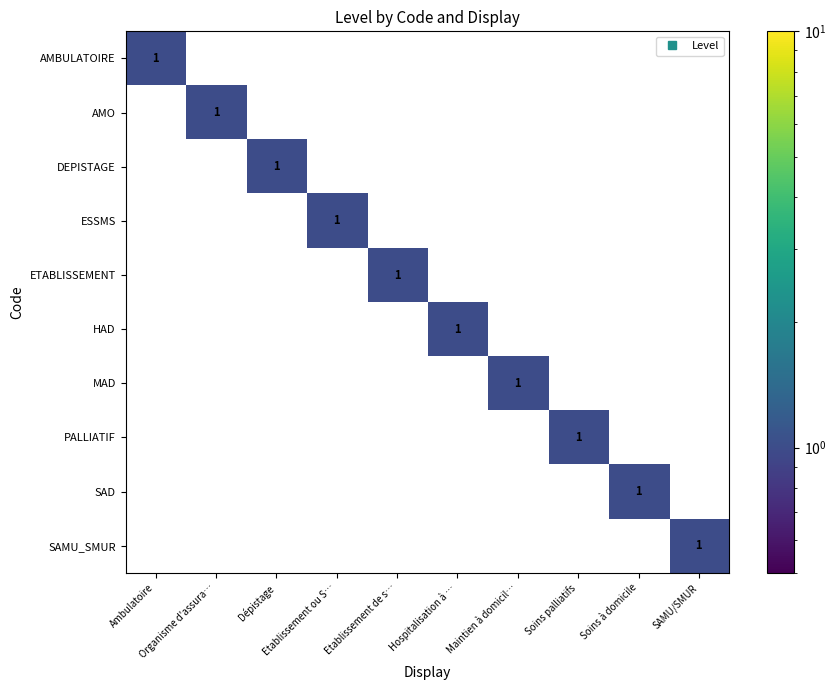

How many data points in DEPISTAGE are above 0?

1